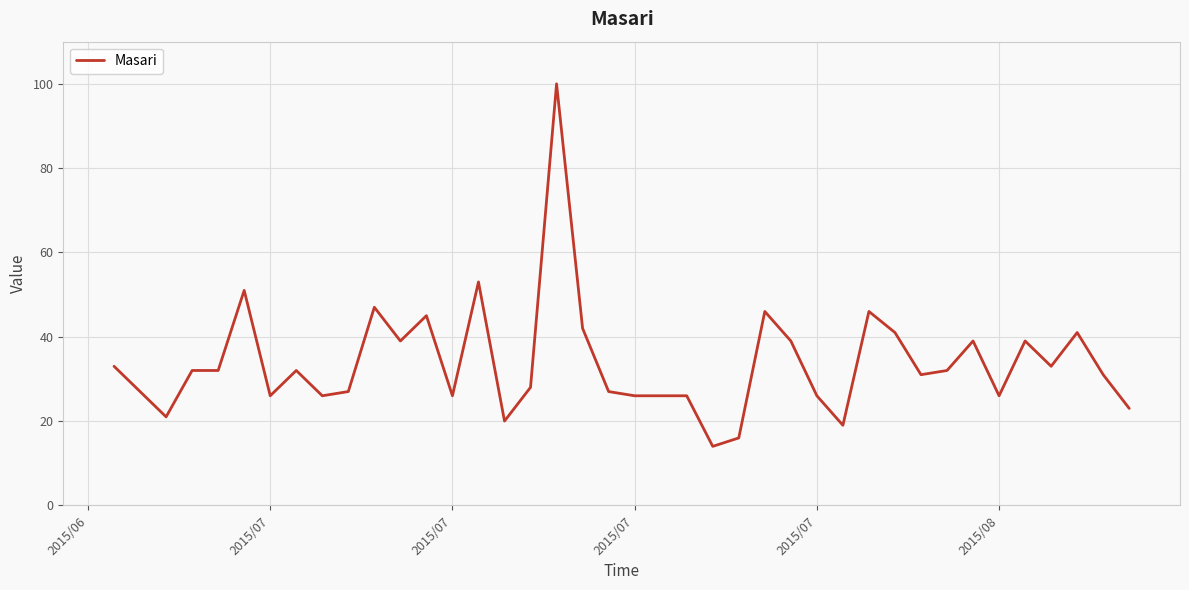

What is the difference between the maximum and minimum values?

86